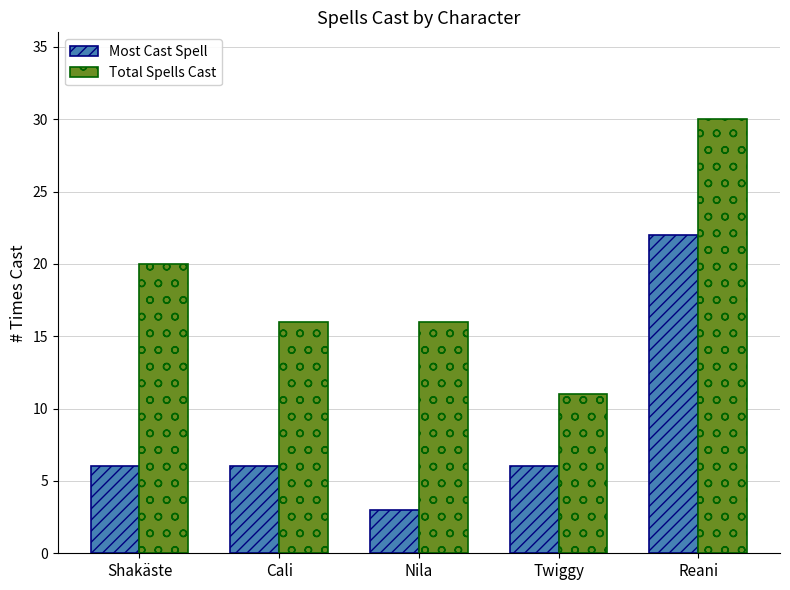

The Total Spells Cast series shows 10 at Cali. True or false?

False